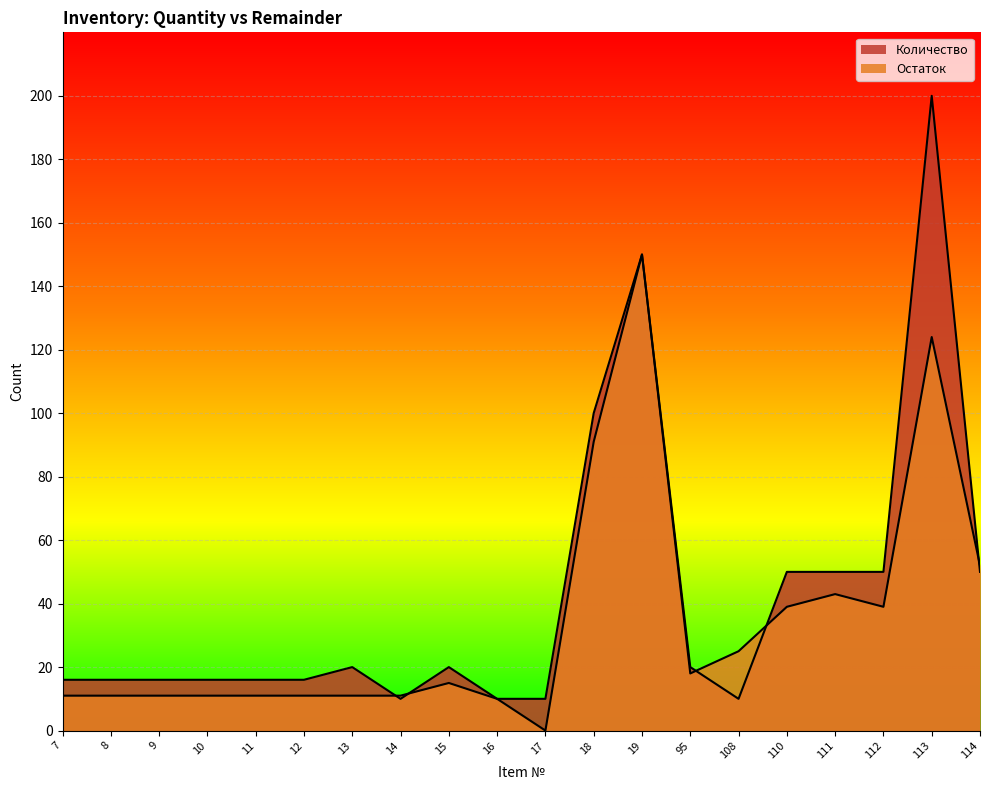

What is the maximum value for Количество?

200